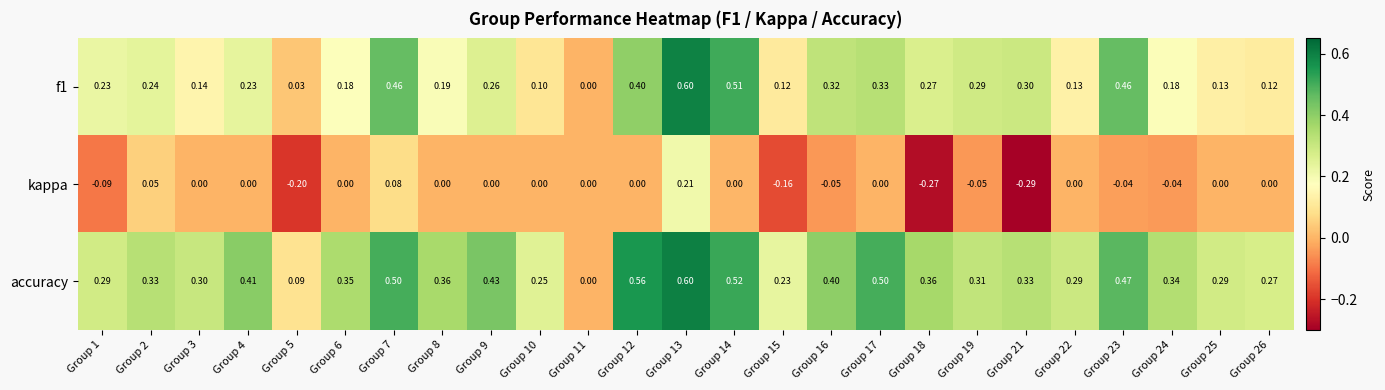

Which series has the largest total across all categories?

accuracy